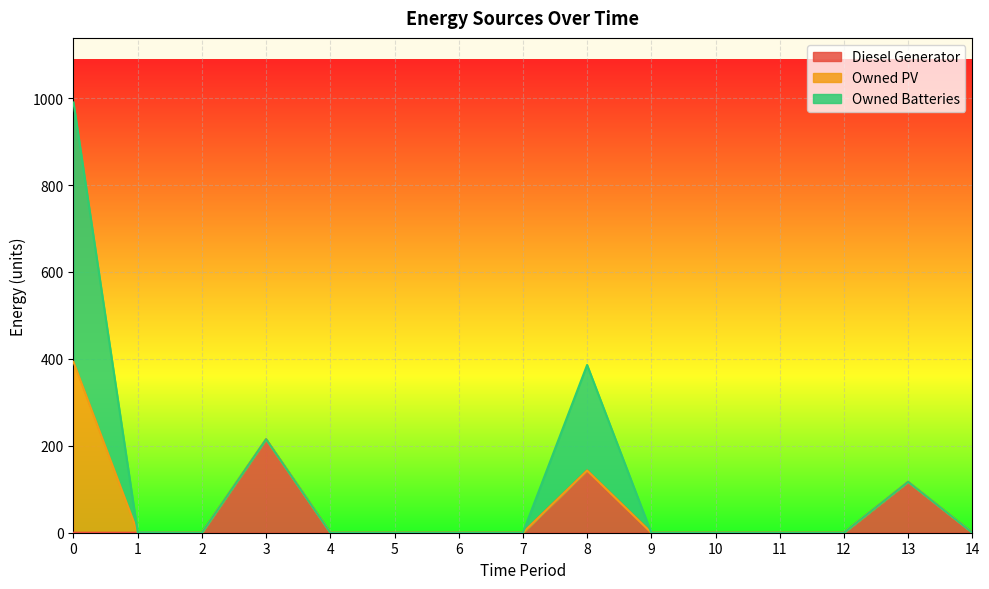

How many lines are shown in the chart?

3